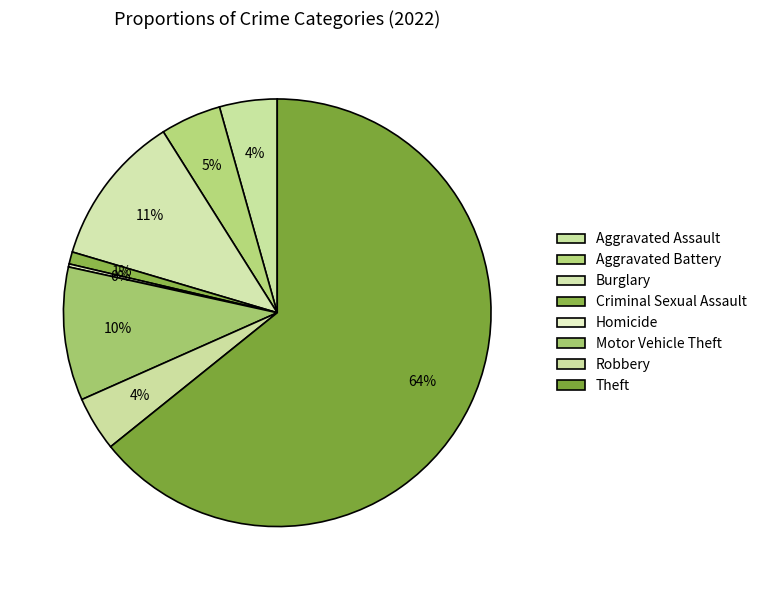

To the nearest percent, what is the difference between the largest and smallest slice percentages?

64%